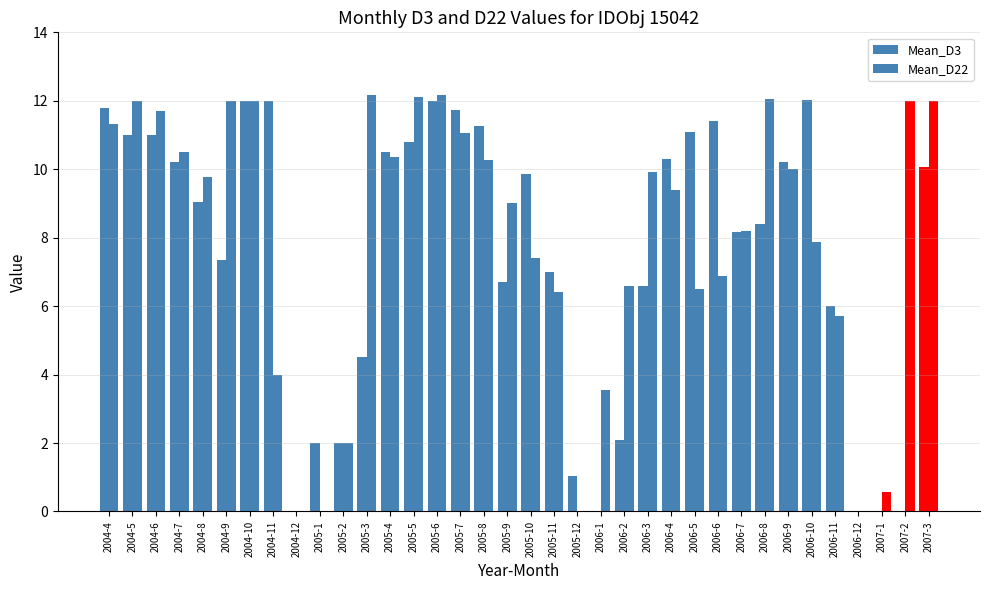

Which series changed the most between 2005-9 and 2006-6?

Mean_D3